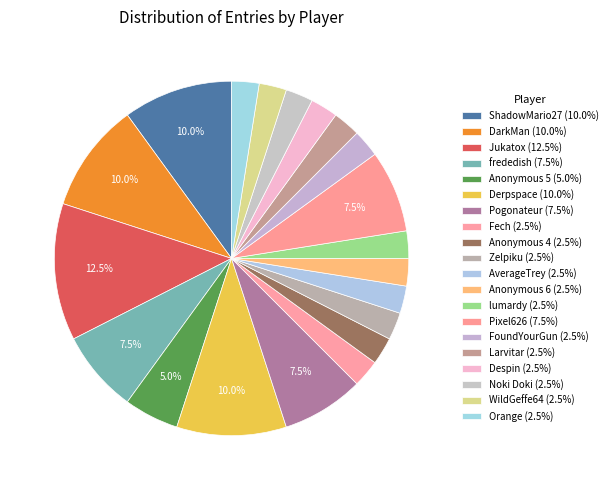

What is the largest slice in the pie chart?

Jukatox